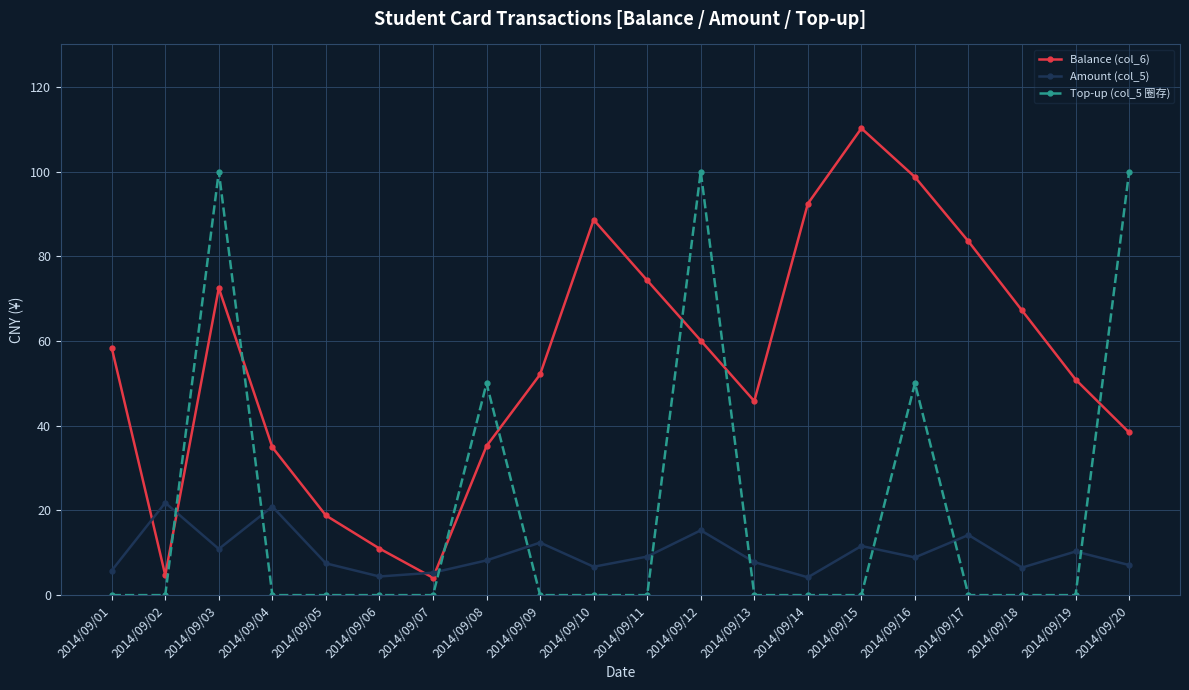

What is the difference between the Amount (col_5) values at 2014/09/07 and 2014/09/17?

8.9